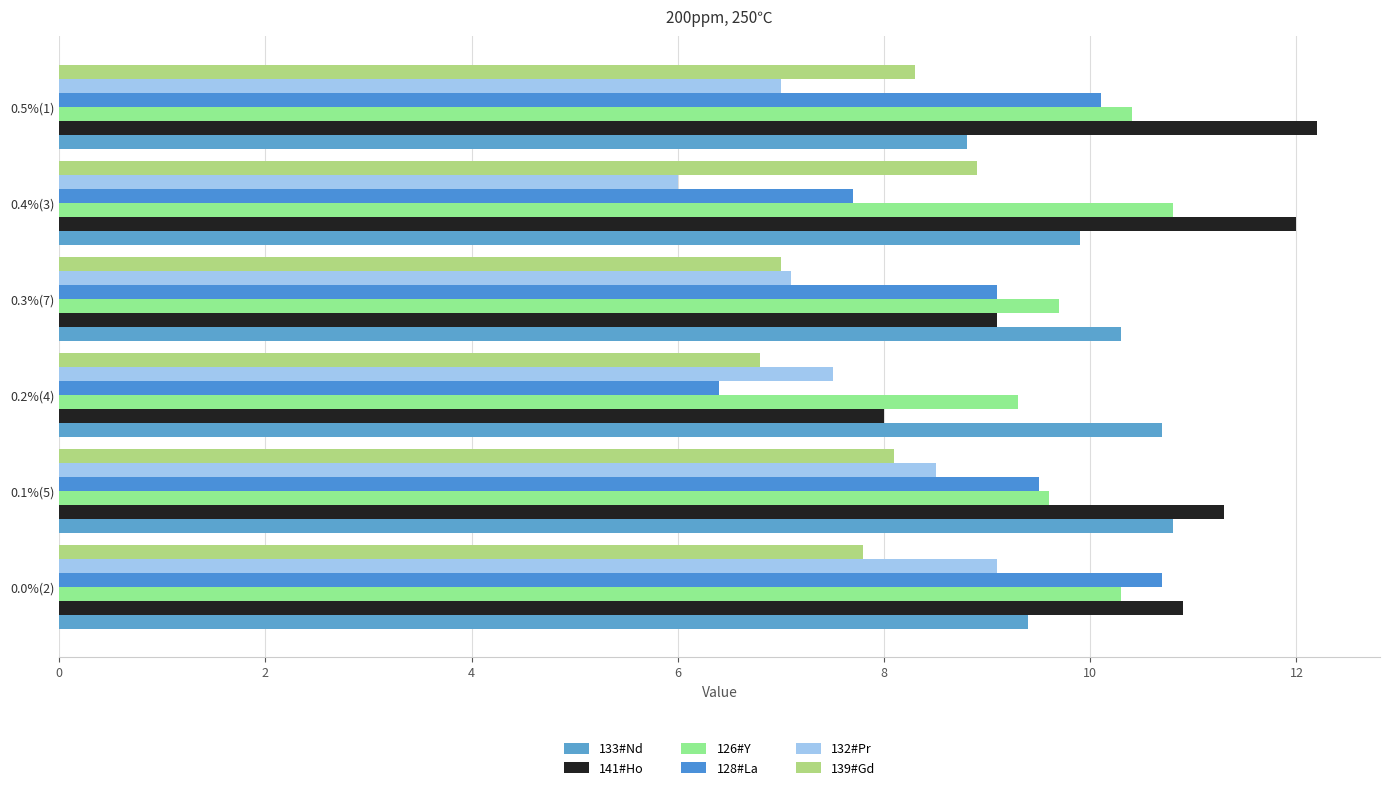

How many values in the 126#Y series exceed 10?

3